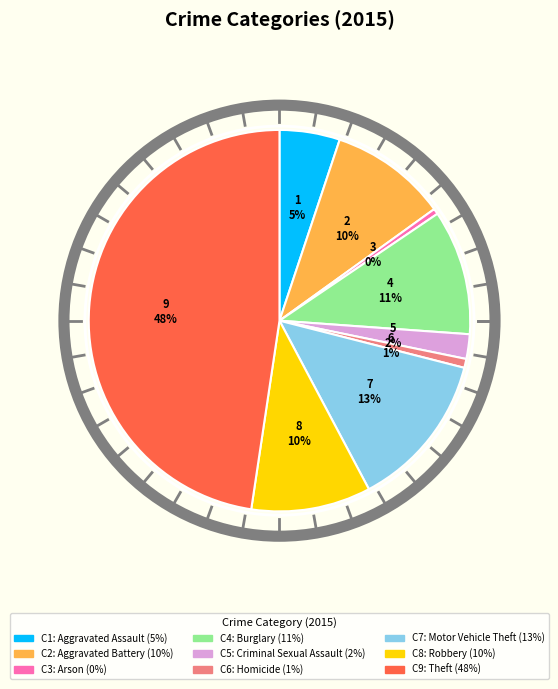

Is there any slice that represents more than half of the pie?

No